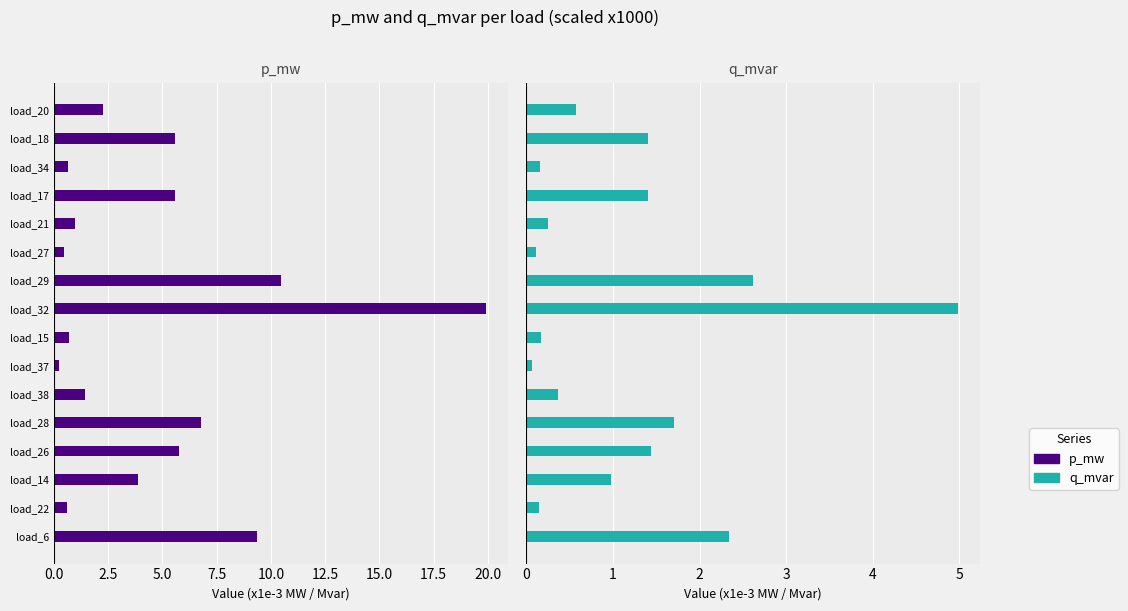

Reading left to right, extract all data points from this chart.

p_mw: 9.4	0.6	3.9	5.8	6.8	1.4	0.3	0.7	19.9	10.4	0.4	1.0	5.6	0.6	5.6	2.3
q_mvar: 2.3	0.2	1.0	1.4	1.7	0.4	0.1	0.2	5.0	2.6	0.1	0.2	1.4	0.2	1.4	0.6